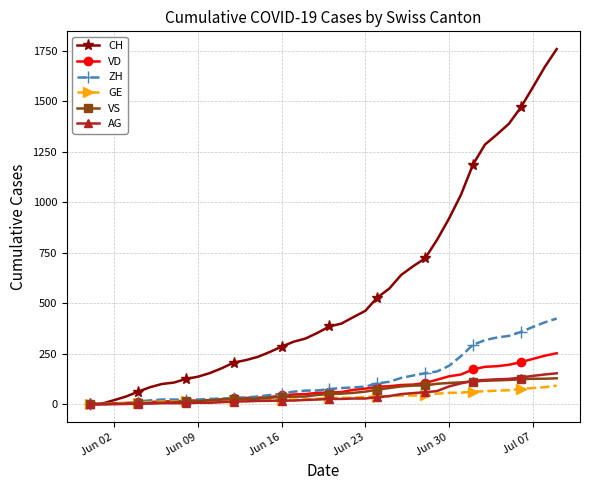

Which series has the largest range (max minus min)?

CH